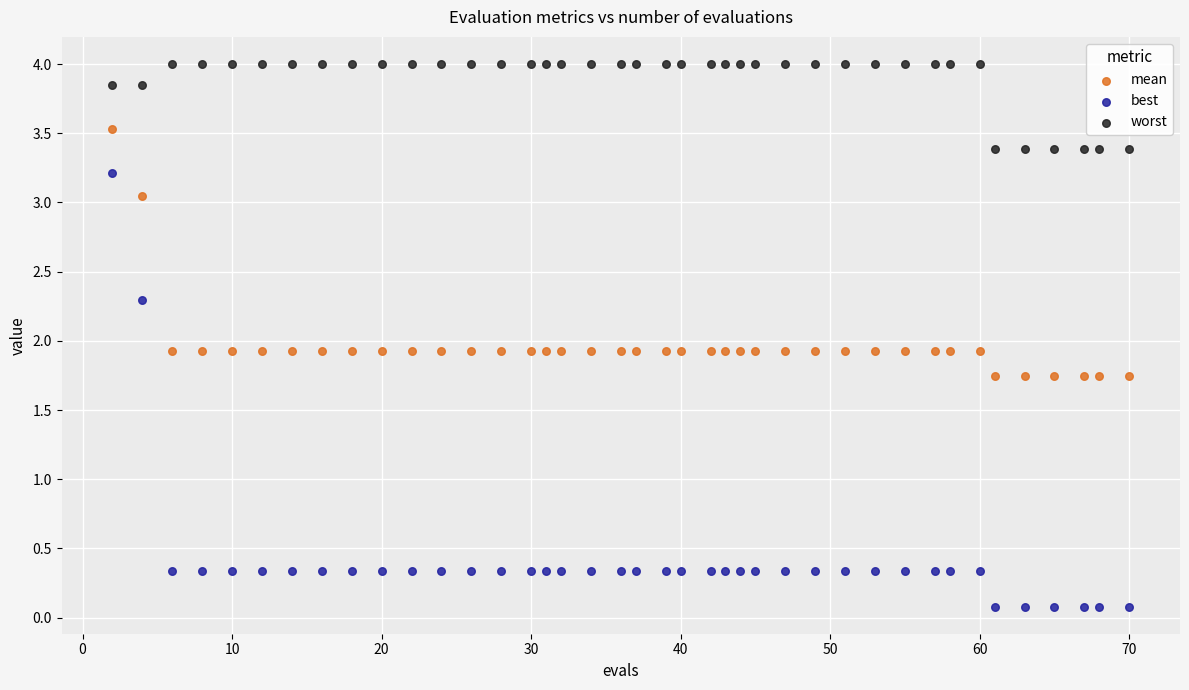

In the worst series, what Y value is closest to 3?

3.4